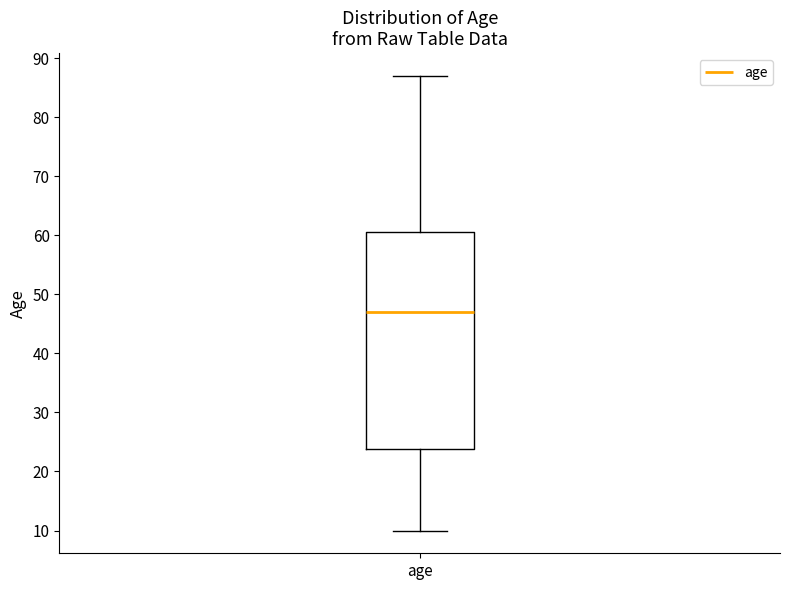

Read this box plot against the y-axis: the position of the median line, the range covered by the box, and the ends of both whiskers. The values are not printed on the chart, so give them approximately, as read against the axis.

median 47, box 24 to 61, whiskers 10 to 87